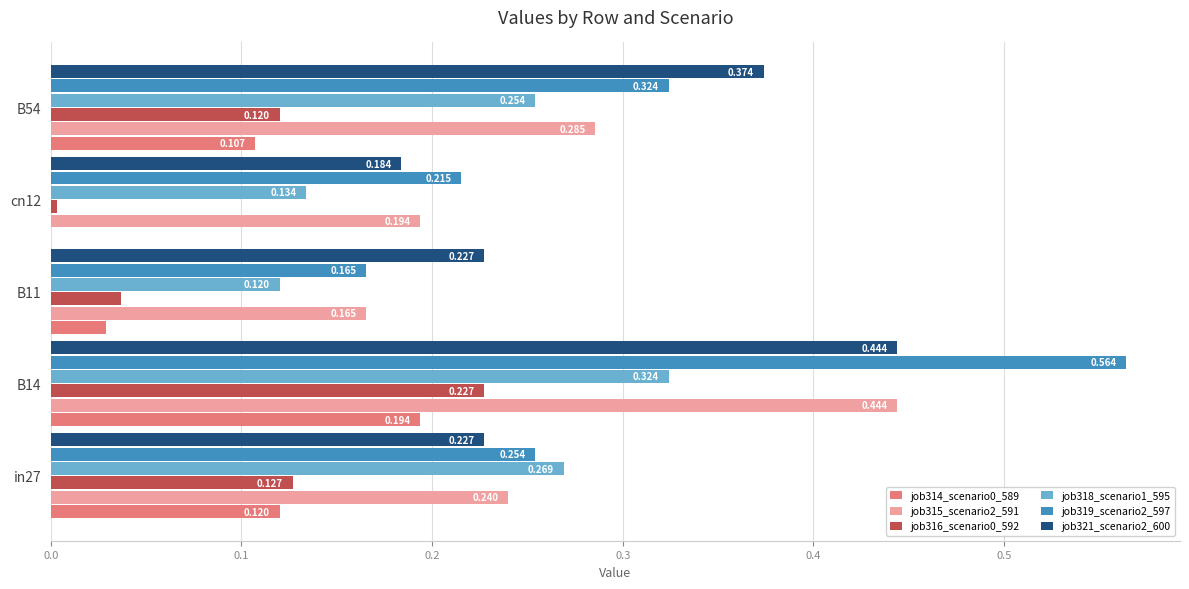

At which category does the chart reach its peak across all series?

B14